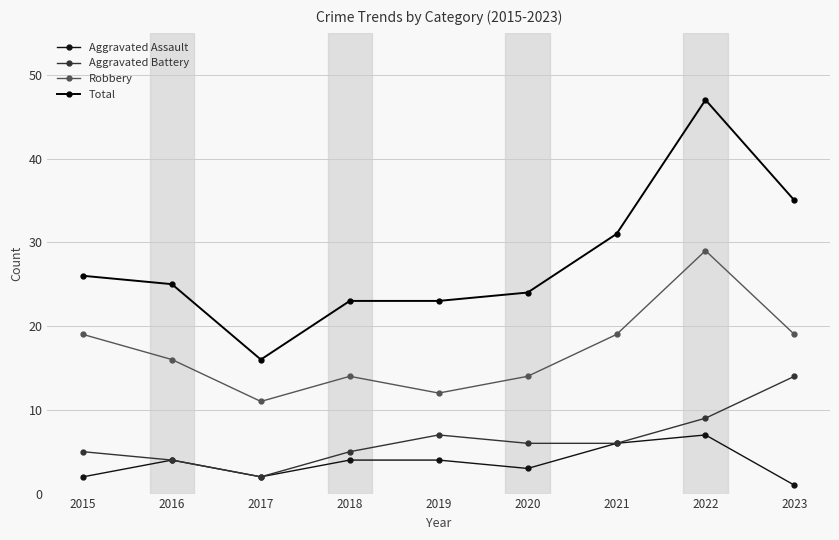

True or false: Aggravated Battery and Robbery cross at least once.

False